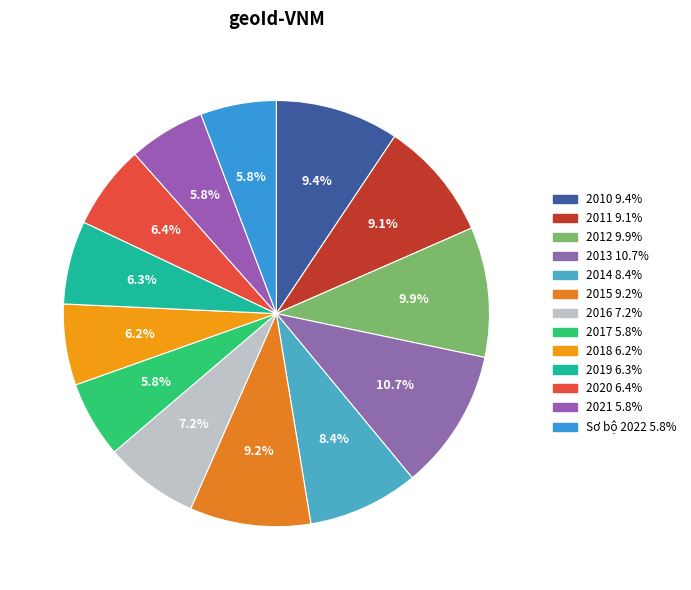

Is the sum of 2011 and 2012 greater than half?

No